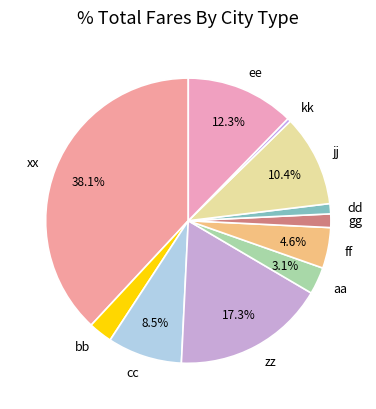

Is it true that dd is 1% of the pie?

True